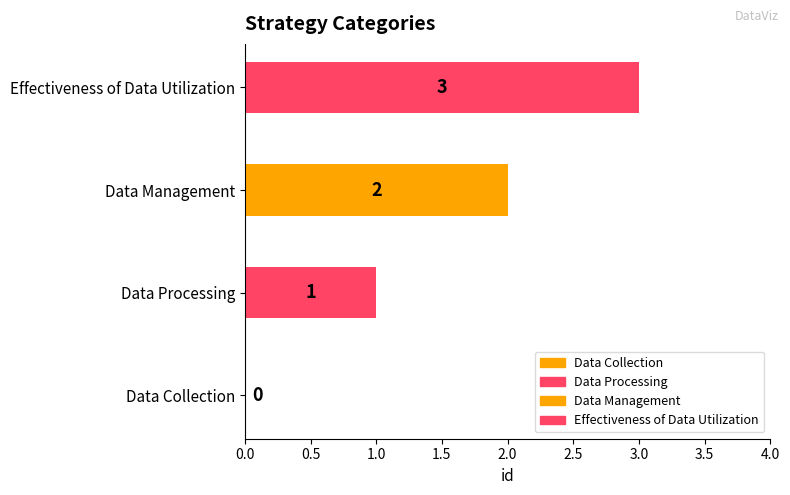

What is the ratio of the value at Data Processing to the value at Data Management?

0.5